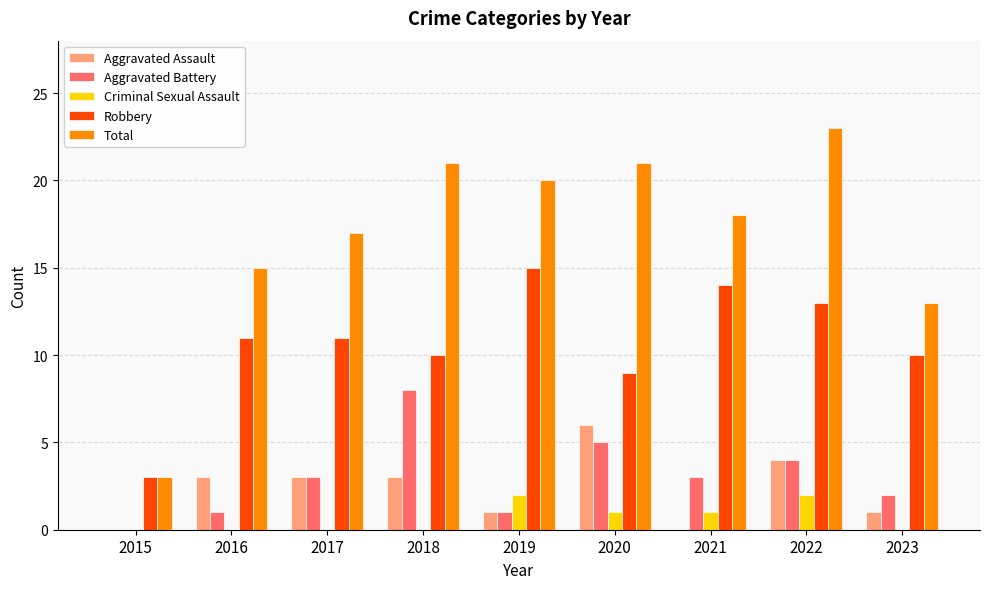

What are all the series names shown in the legend?

Aggravated Assault, Aggravated Battery, Criminal Sexual Assault, Robbery, Total